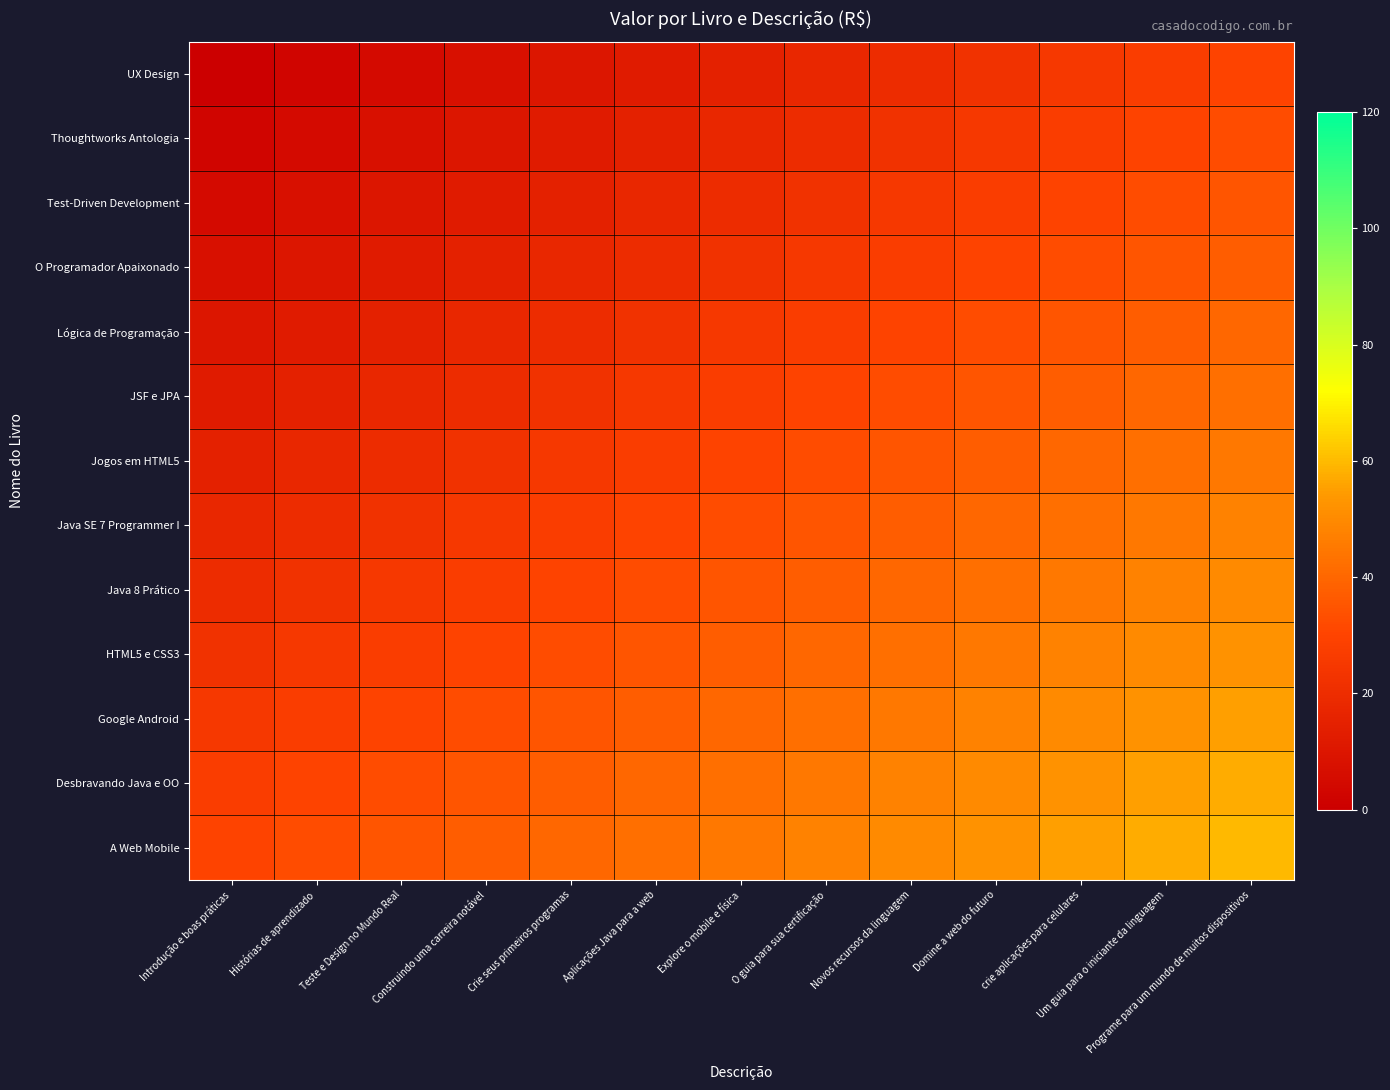

Which series changed the most between Crie seus primeiros programas and Um guia para o iniciante da linguagem?

Lógica de Programação